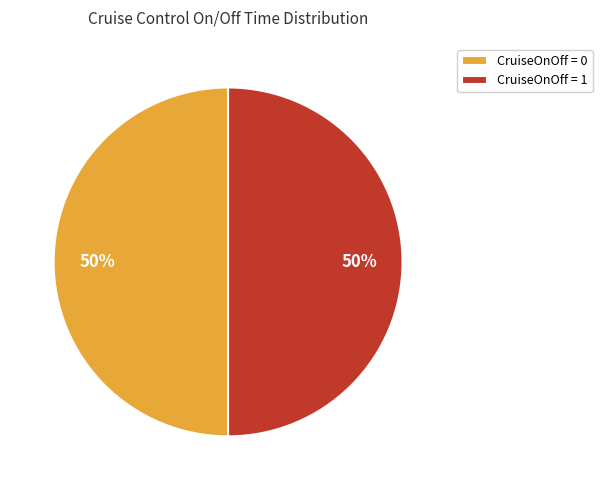

What percentage is the CruiseOnOff = 1 slice, to the nearest percent?

50%